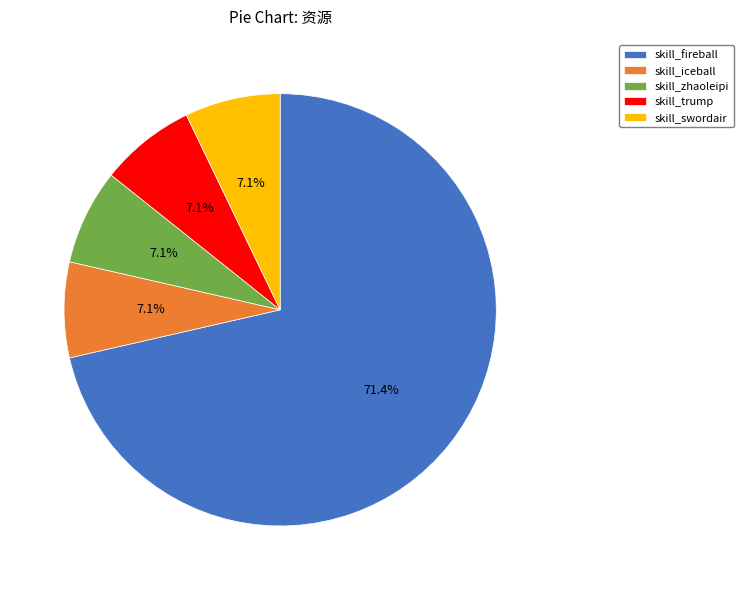

The skill_fireball slice represents 71% of the pie. True or false?

True